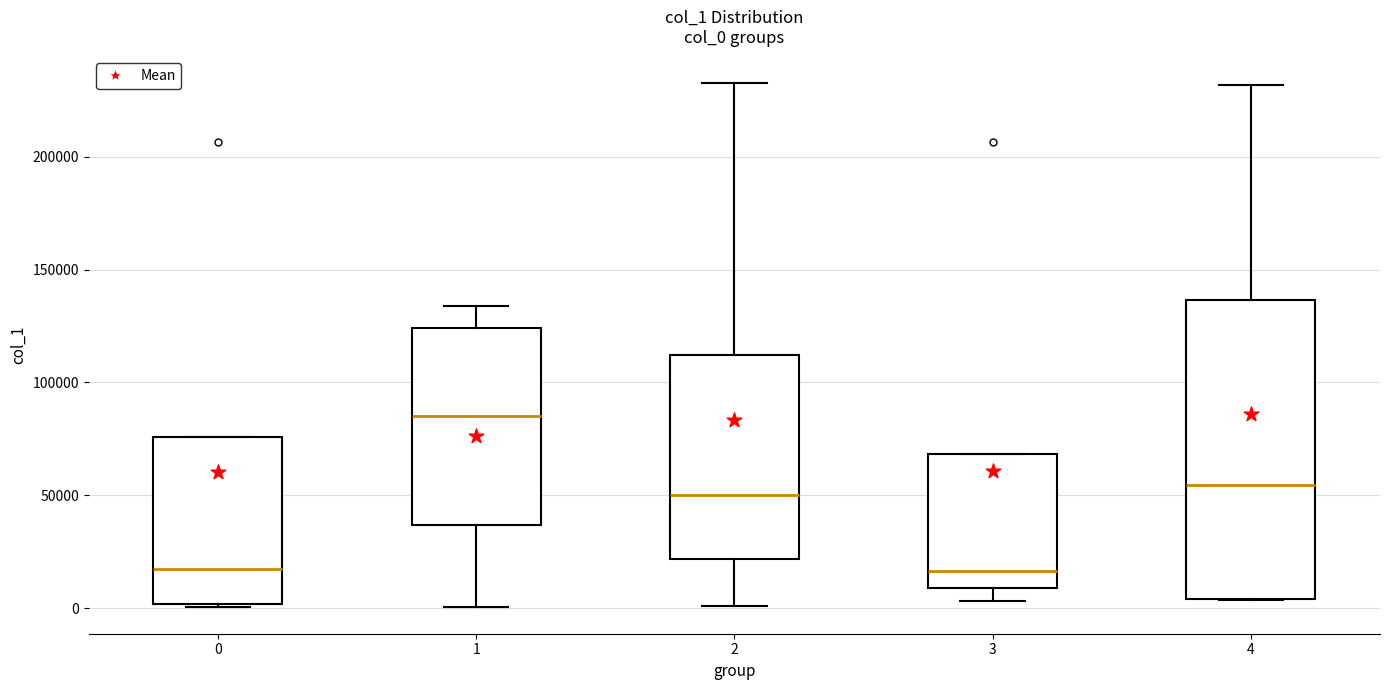

Comparing the boxes themselves (not the whiskers), which one is the tallest?

4